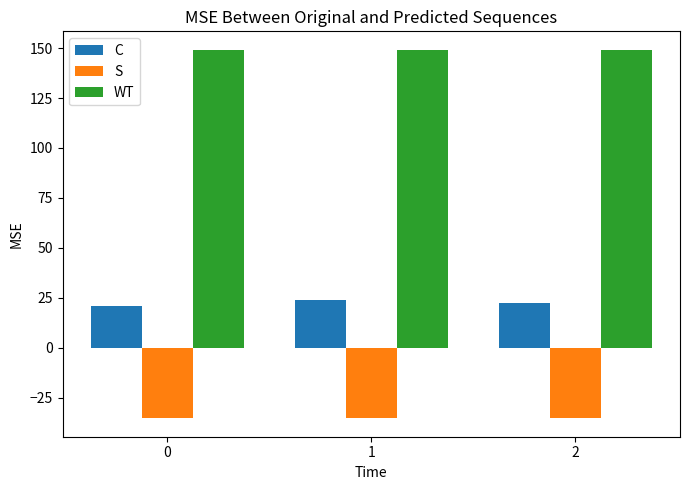

What are all the series names shown in the legend?

C, S, WT